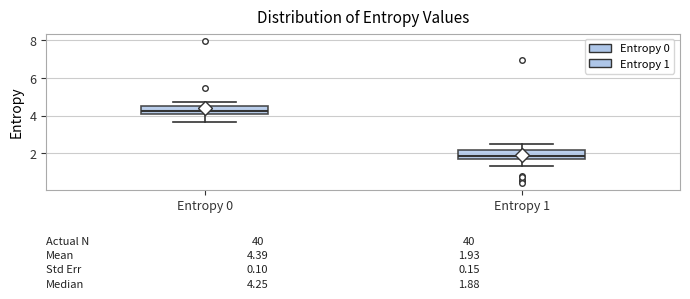

Which box has the lowest median line?

Entropy 1